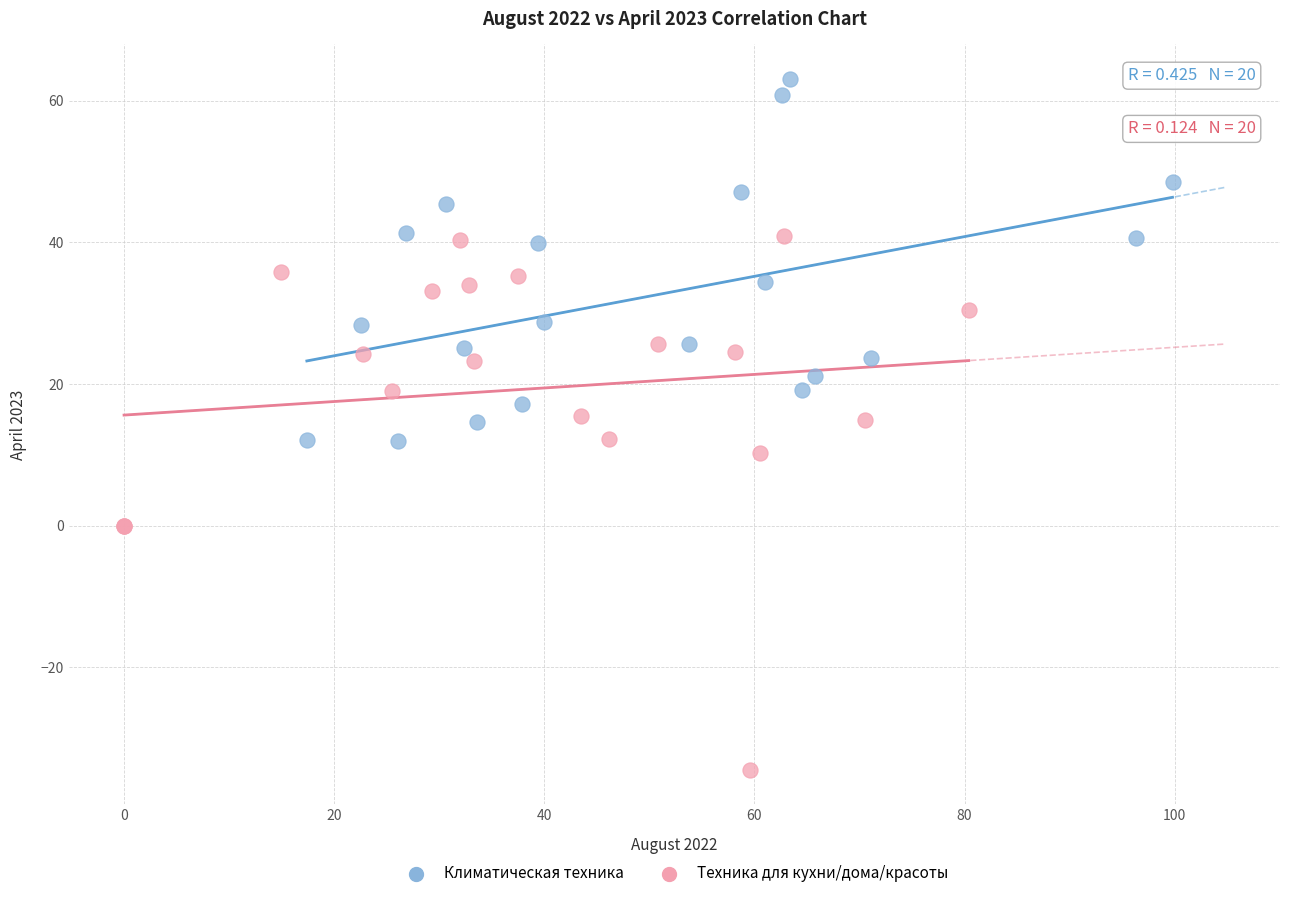

What are all the series names shown in the legend?

Климатическая техника, Техника для кухни/дома/красоты